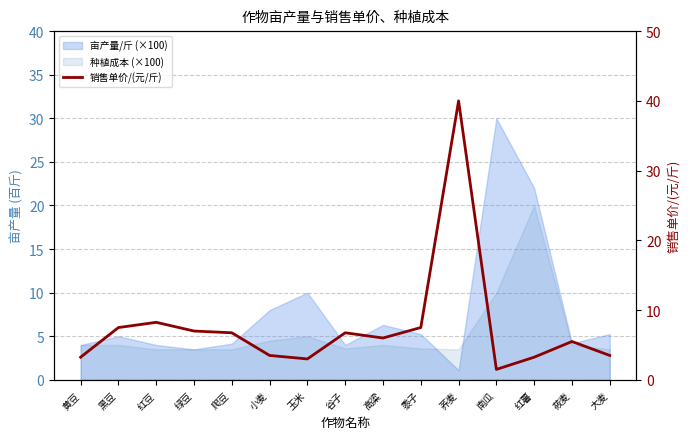

Reading right to left, what are all the values shown in this chart?

大麦=3.5	莜麦=5.5	红薯=3.2	南瓜=1.5	荞麦=40.0	黍子=7.5	高粱=6.0	谷子=6.8	玉米=3.0	小麦=3.5	爬豆=6.8	绿豆=7.0	红豆=8.2	黑豆=7.5	黄豆=3.2